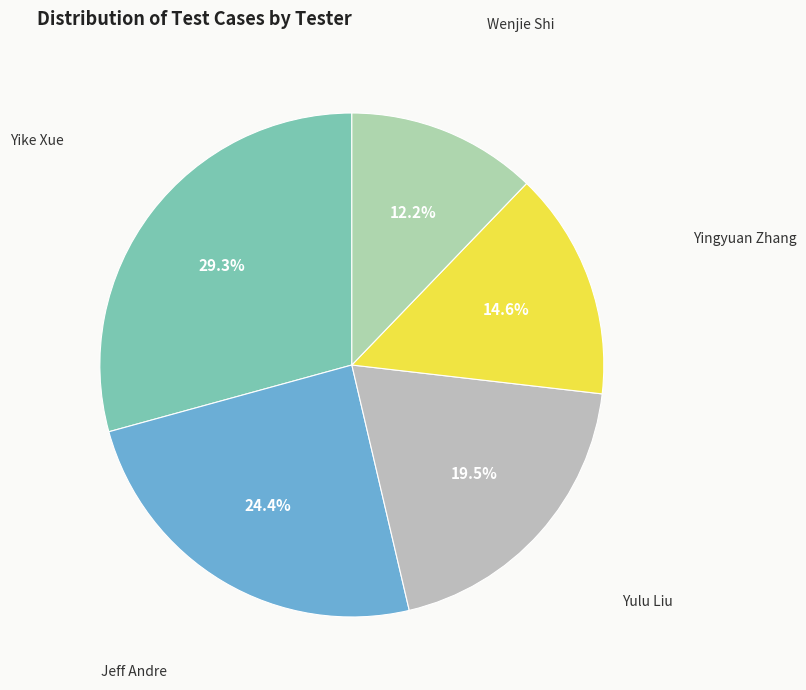

How many segments does this pie chart have?

5